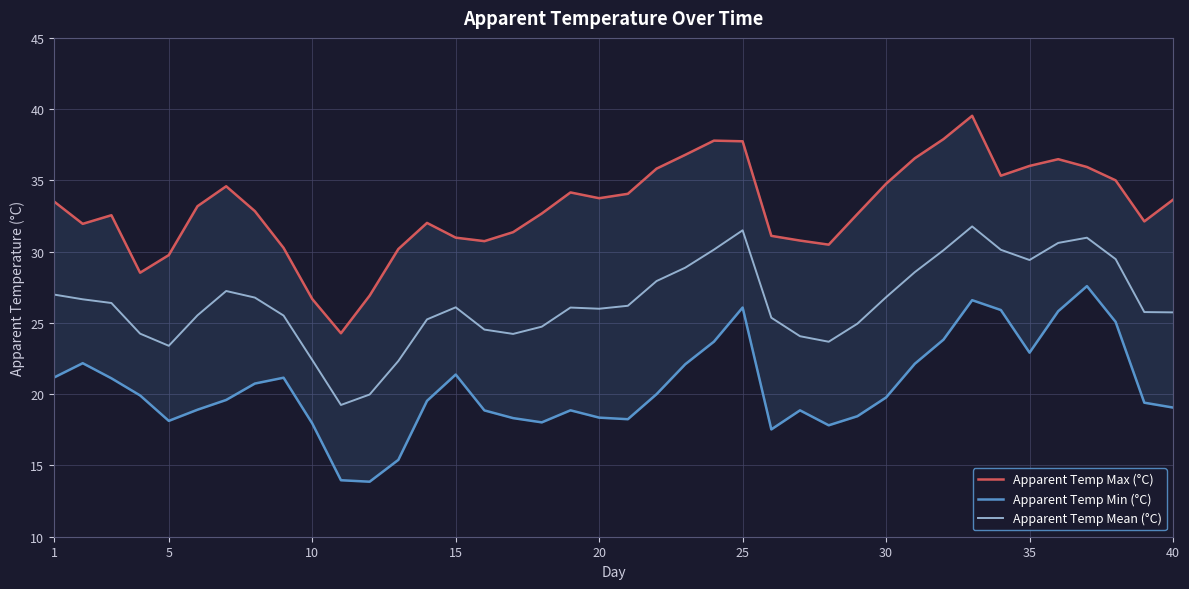

What is the difference between the maximum and minimum values in the Apparent Temp Max (°C) series?

15.3